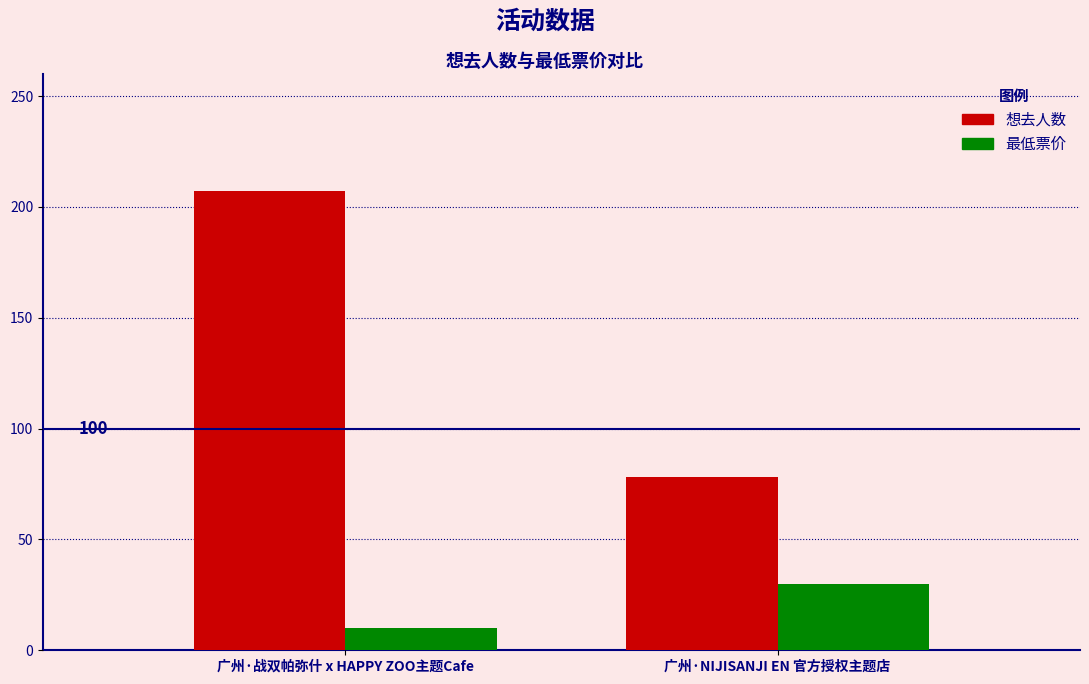

Is the value of 想去人数 at 广州·NIJISANJI EN 官方授权主题店 greater than the value of 最低票价 at 广州·NIJISANJI EN 官方授权主题店?

Yes